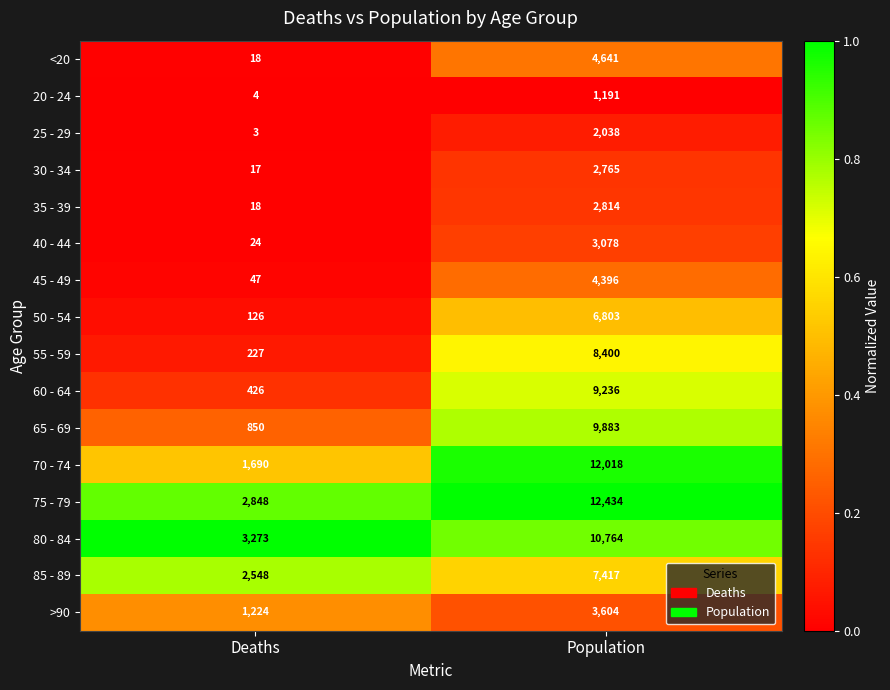

What is the difference between the <20 values at Population and Deaths?

4623